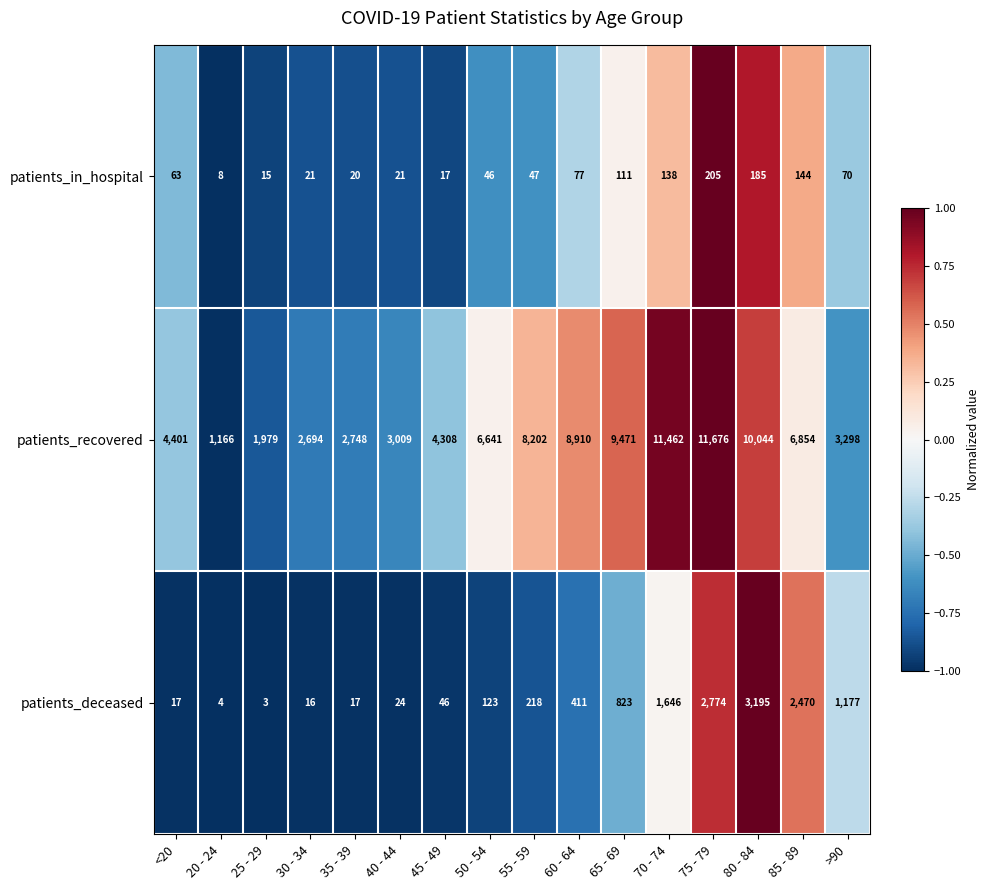

How many series are shown in this chart?

3